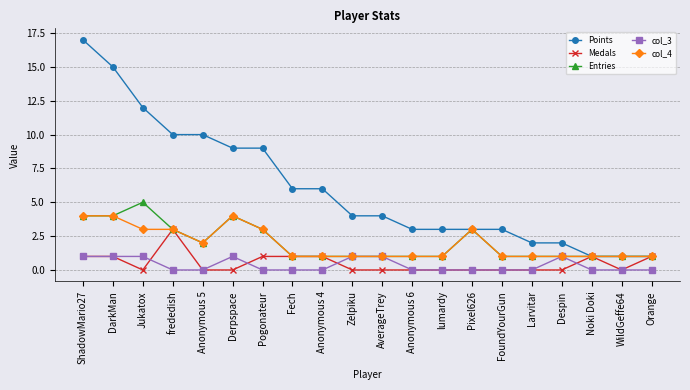

True or false: col_3 and Points intersect in this chart.

False